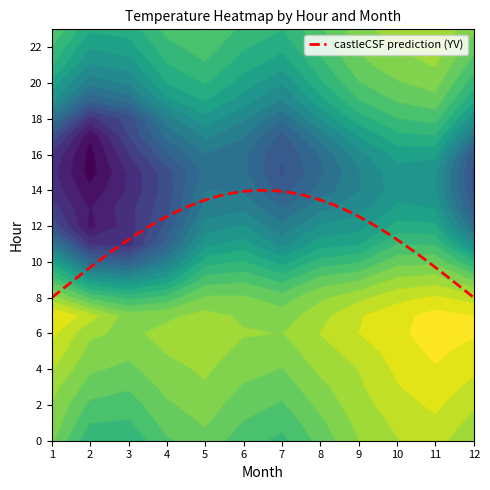

At which category is the sum across all series the highest?

2